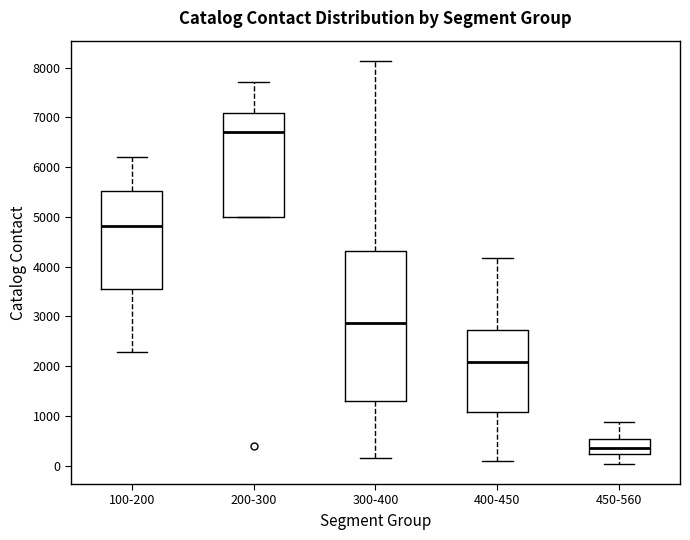

Where is the upper edge of the box for 400-450 on the y-axis? The values are not printed on the chart, so give them approximately, as read against the axis.

2700